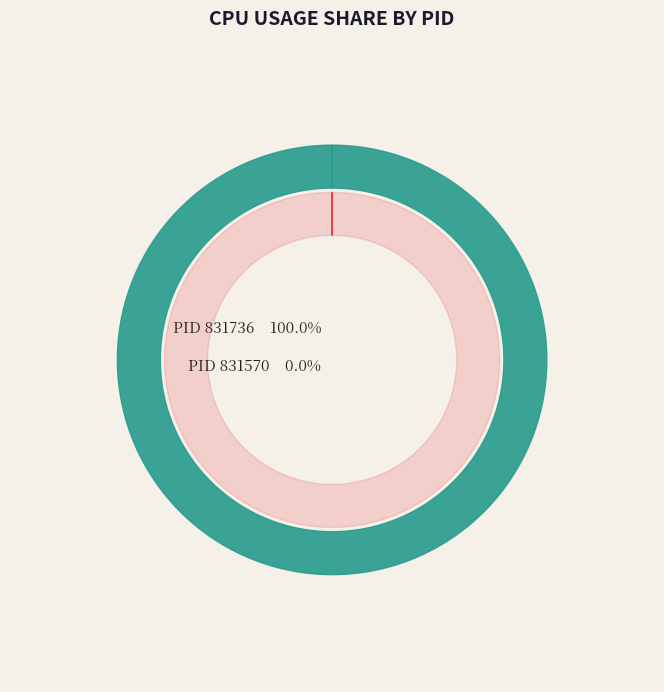

Is it true that 831736 is 86% of the pie?

False